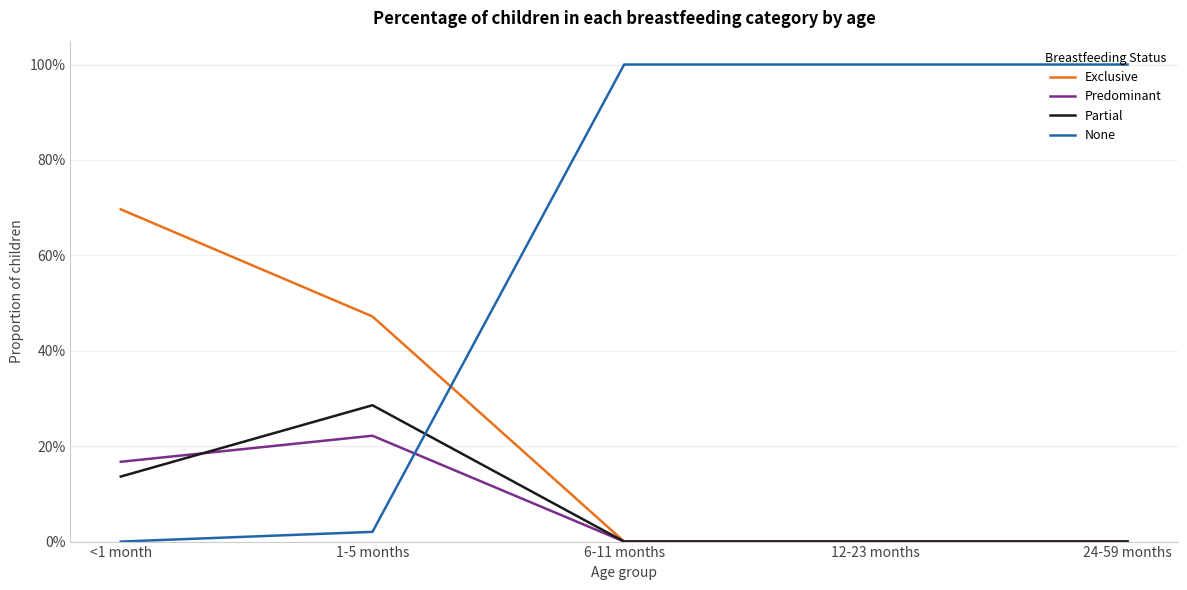

Does the chart display data point markers on the line(s)?

No